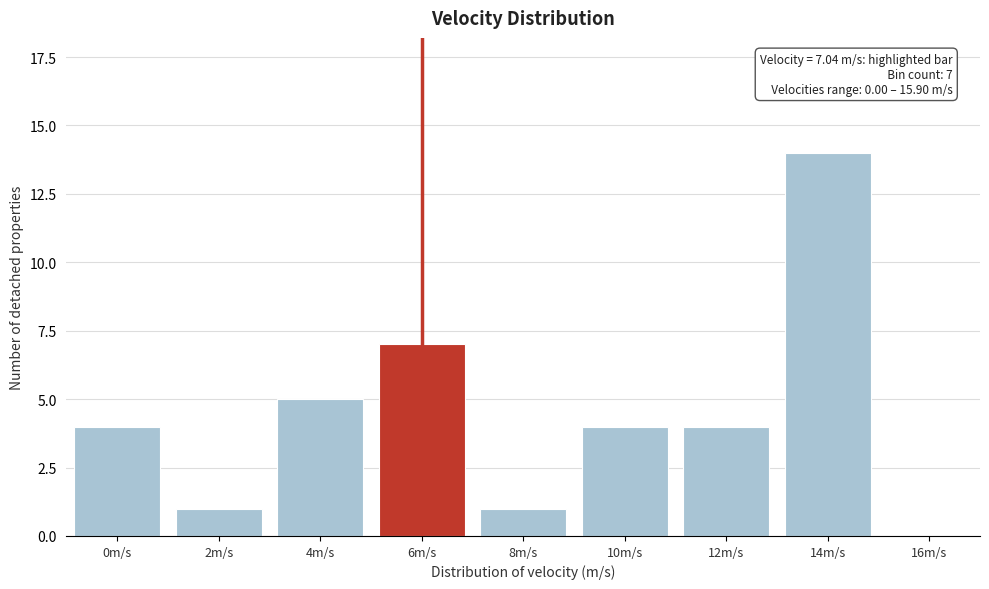

Reading left to right, transcribe all the data shown in this chart.

0m/s=4	2m/s=1	4m/s=5	6m/s=7	8m/s=1	10m/s=4	12m/s=4	14m/s=14	16m/s=0